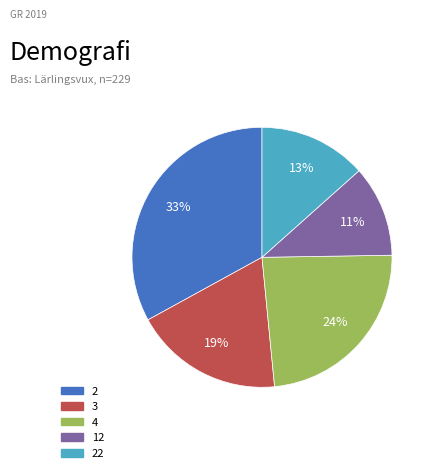

To the nearest percent, what is the difference between the largest and smallest slice percentages?

22%